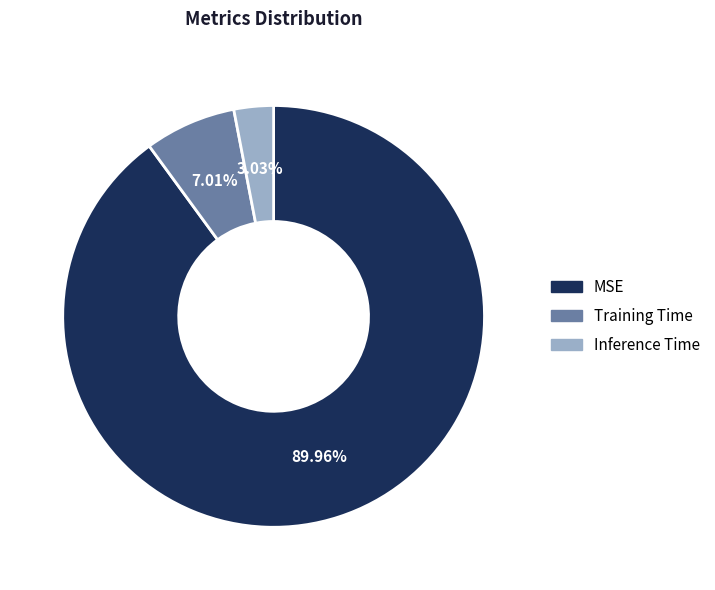

To the nearest percent, what is the combined percentage of Inference Time and Training Time?

10%